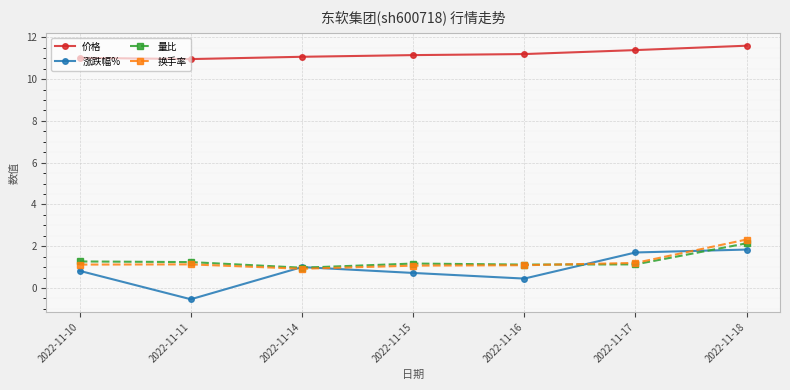

What is the lowest value of the 量比 series?

1.0